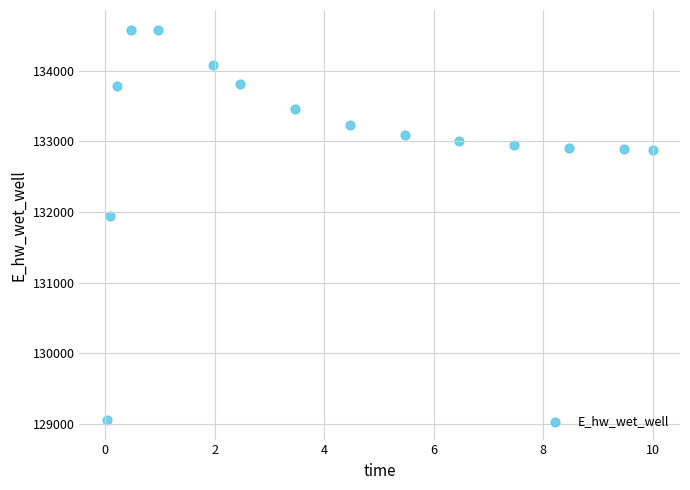

What Y value in the scatter plot is closest to 131819?

131939.6